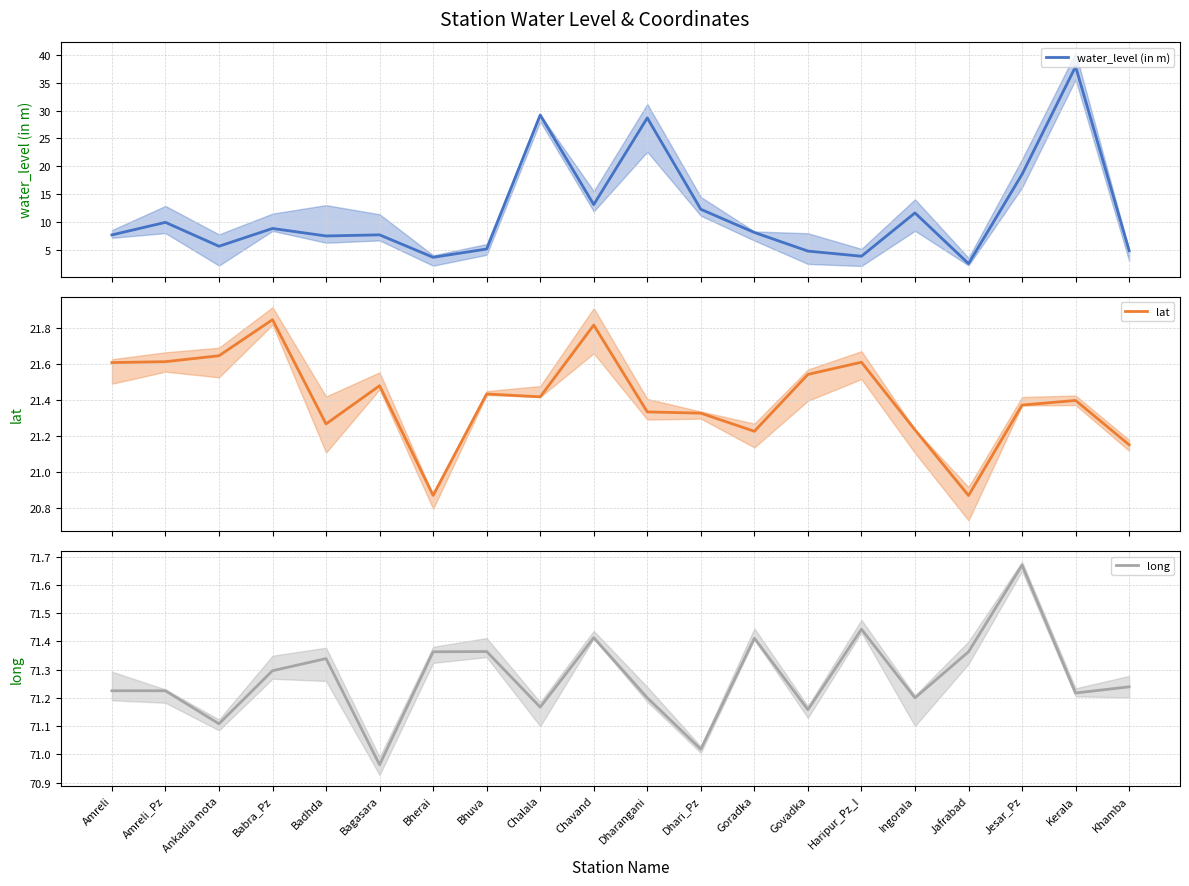

What are all the series names shown in the legend?

water_level (in m), lat, long